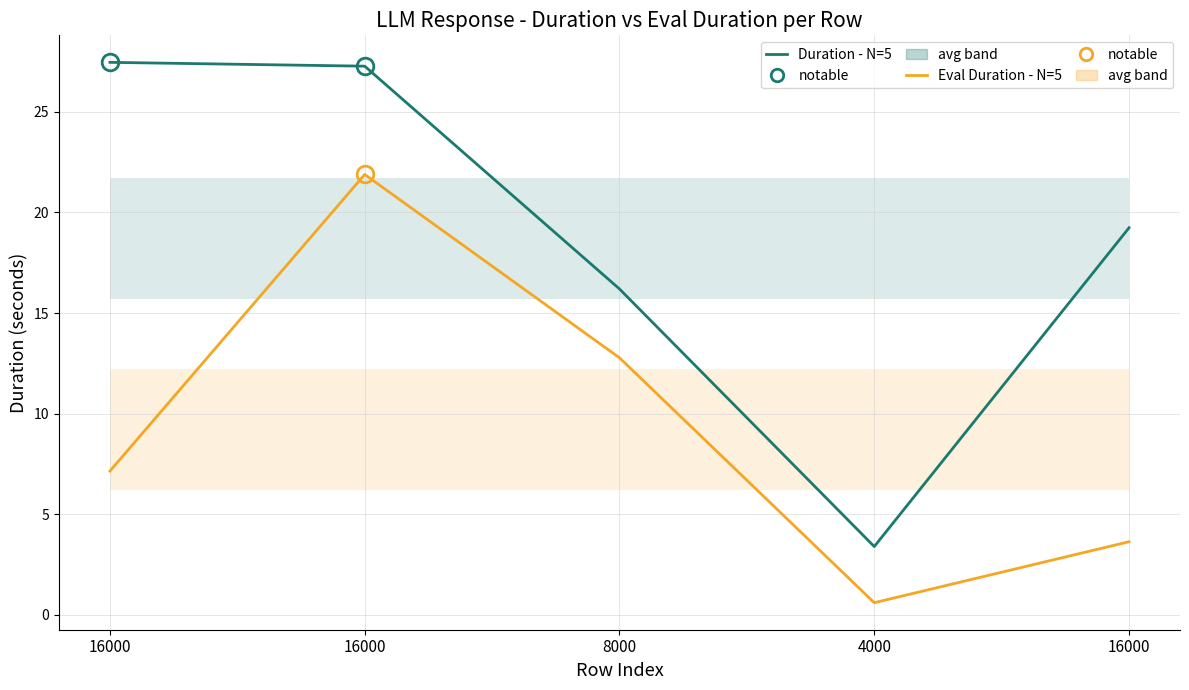

What is the sum of the Duration - N=5 values at 16000 and 4000?

30.7